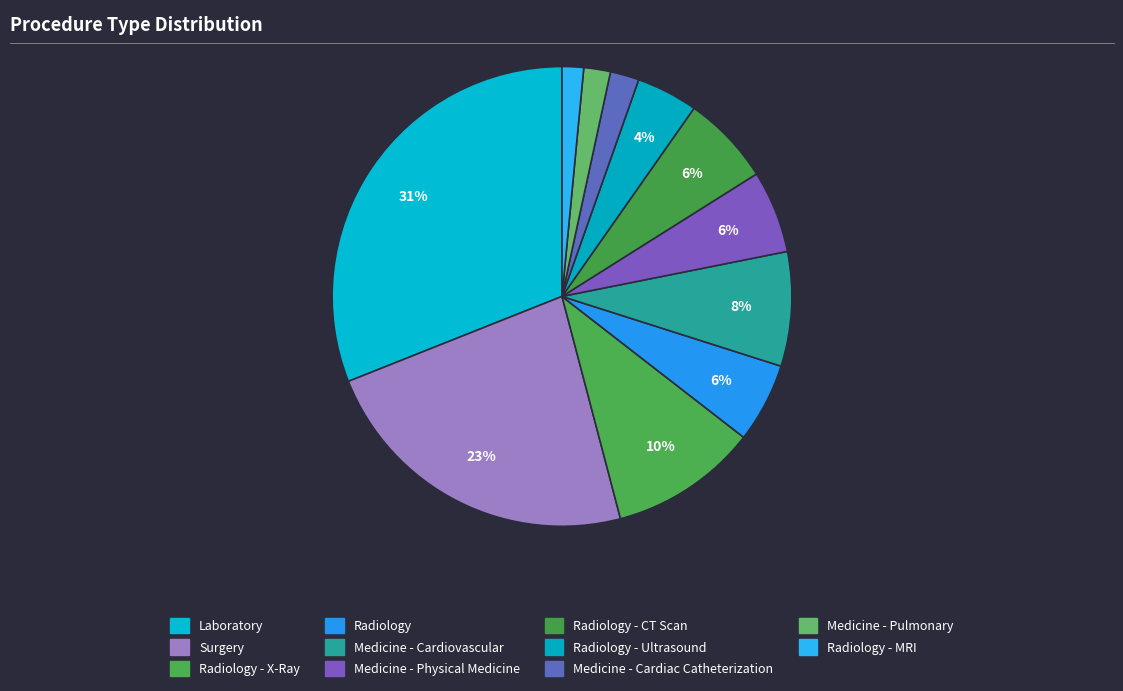

How many segments does this pie chart have?

11